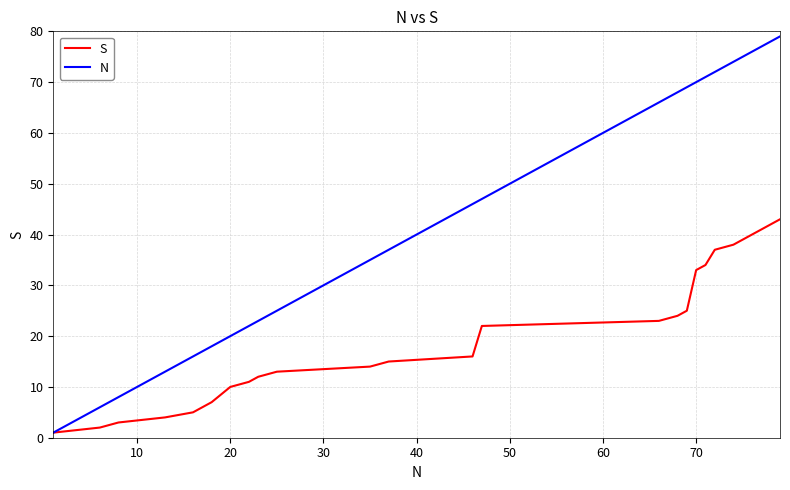

List the series in order of their overall mean, highest first.

N, S